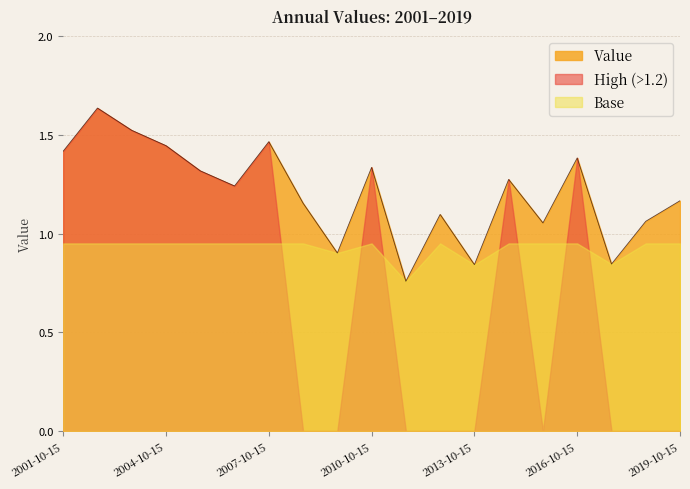

True or false: the data shows 0.8 at 2017-10-15.

True